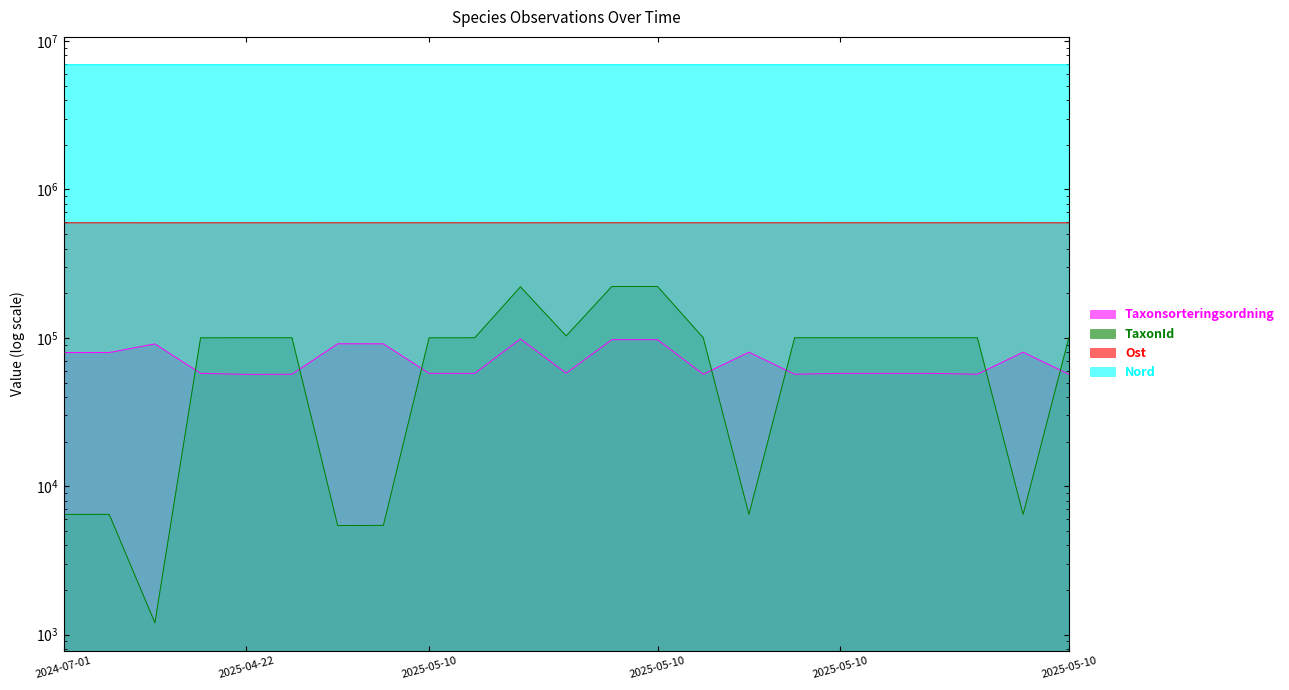

What is the maximum value for TaxonId?

221945